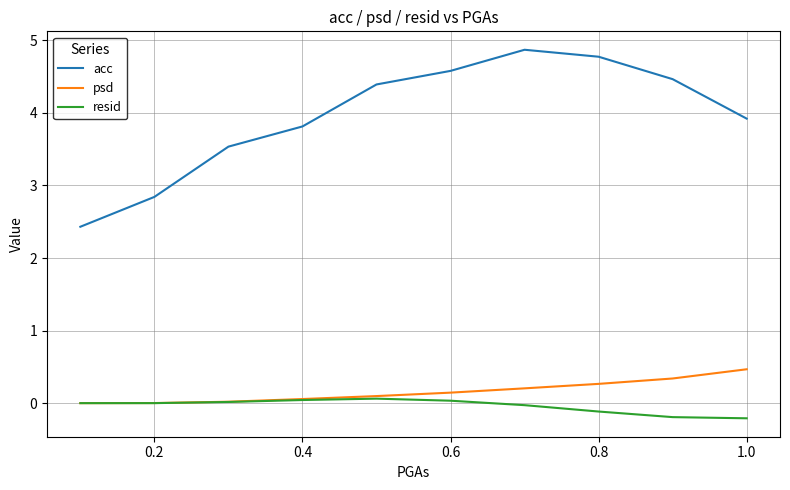

True or false: acc and resid intersect in this chart.

False